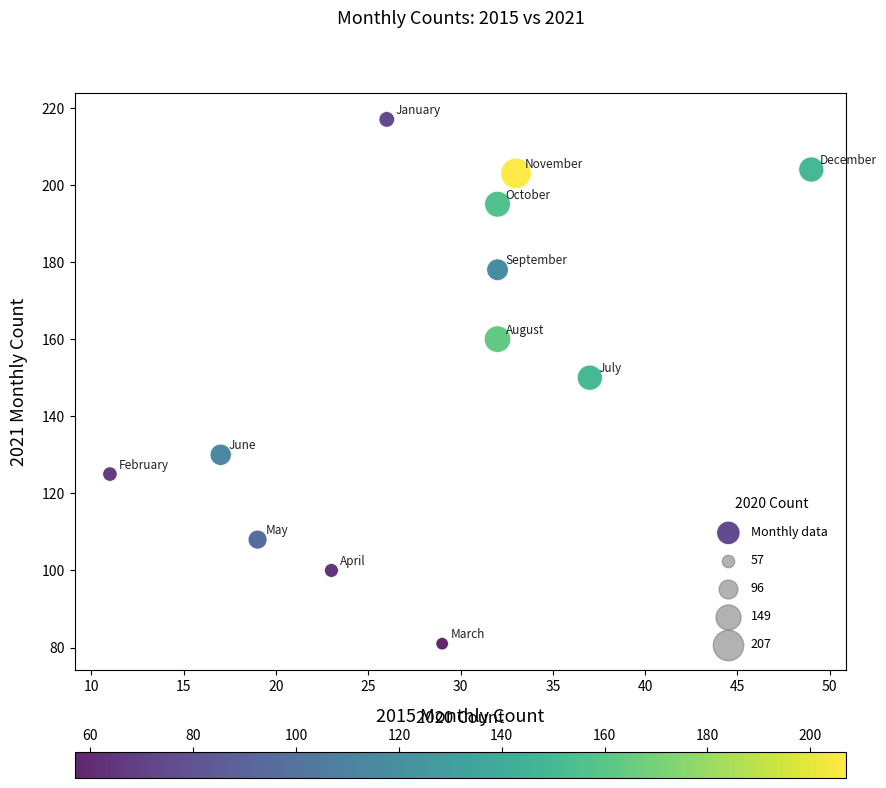

What is the average Y value?

154